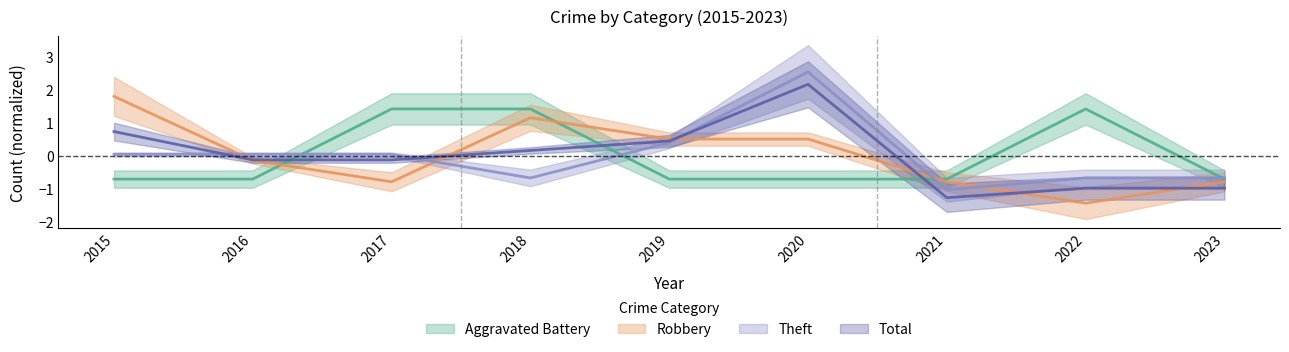

Is it true that Theft equals 0.9 at 2020?

False